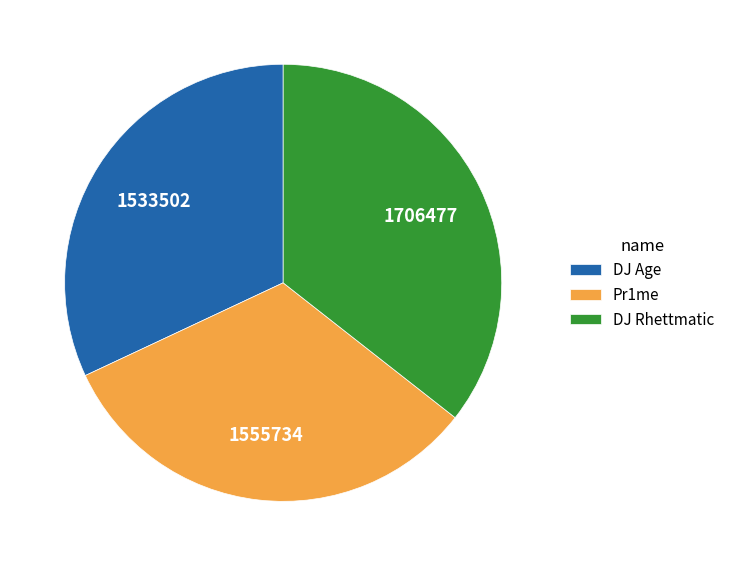

Which has a higher value, DJ Age or DJ Rhettmatic?

DJ Rhettmatic